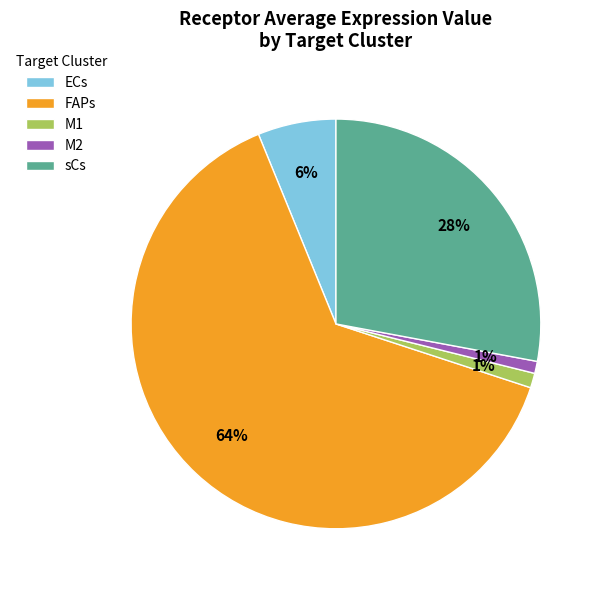

Count the number of slices in the pie.

5